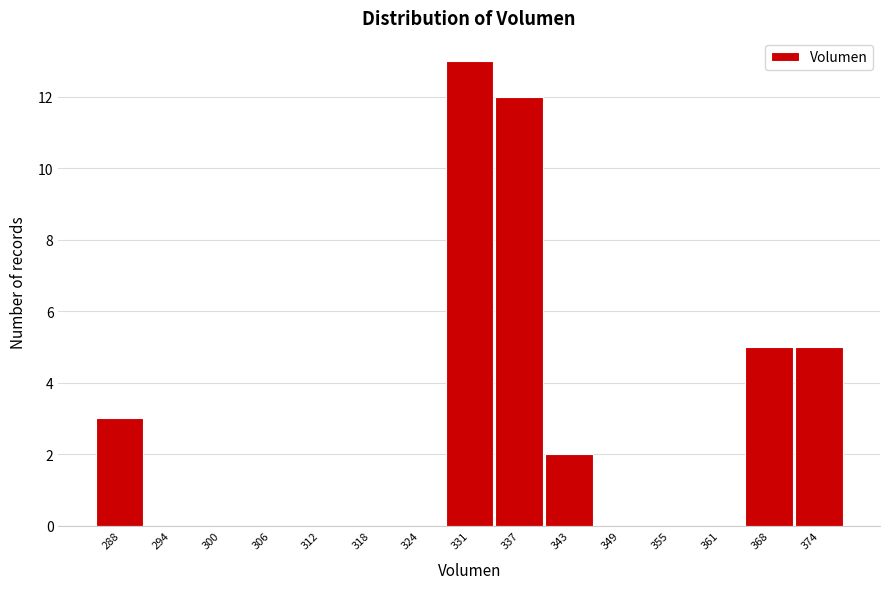

Reading left to right, extract all data points from this chart.

288=3	294=0	300=0	306=0	312=0	318=0	324=0	331=13	337=12	343=2	349=0	355=0	361=0	368=5	374=5